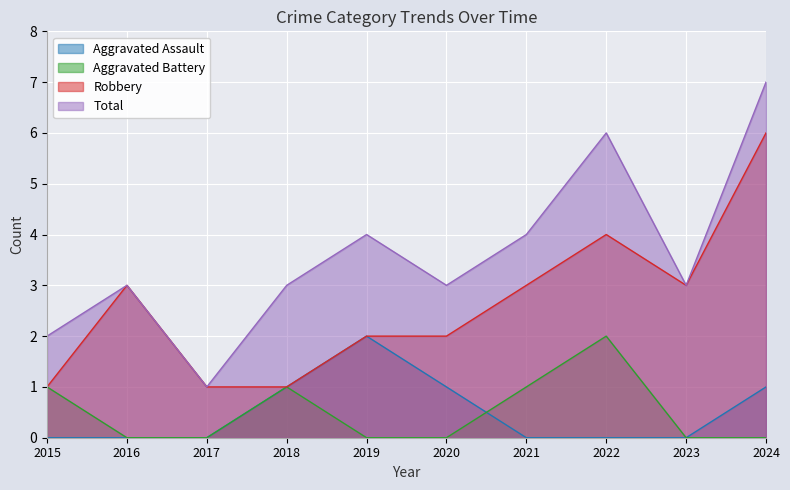

True or false: Aggravated Battery and Aggravated Assault cross at least once.

True